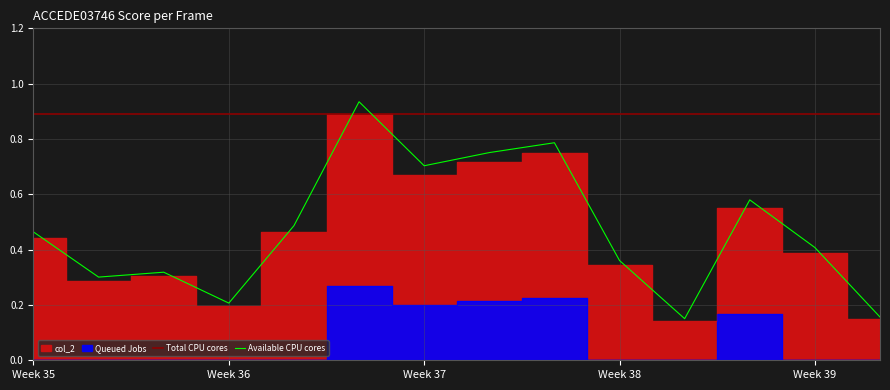

The Available CPU cores series shows 0.4 at Week 37. True or false?

False